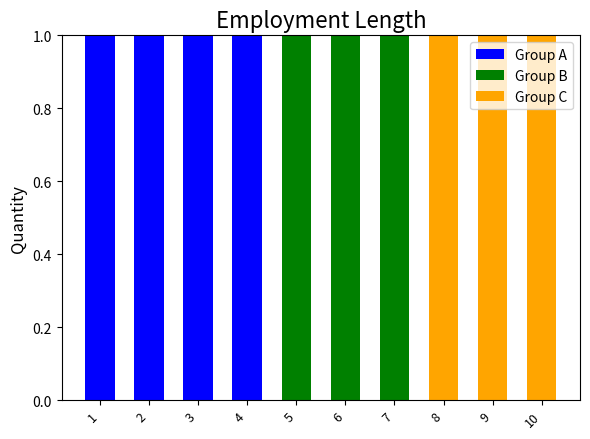

The Group A series shows -1 at 5. True or false?

False